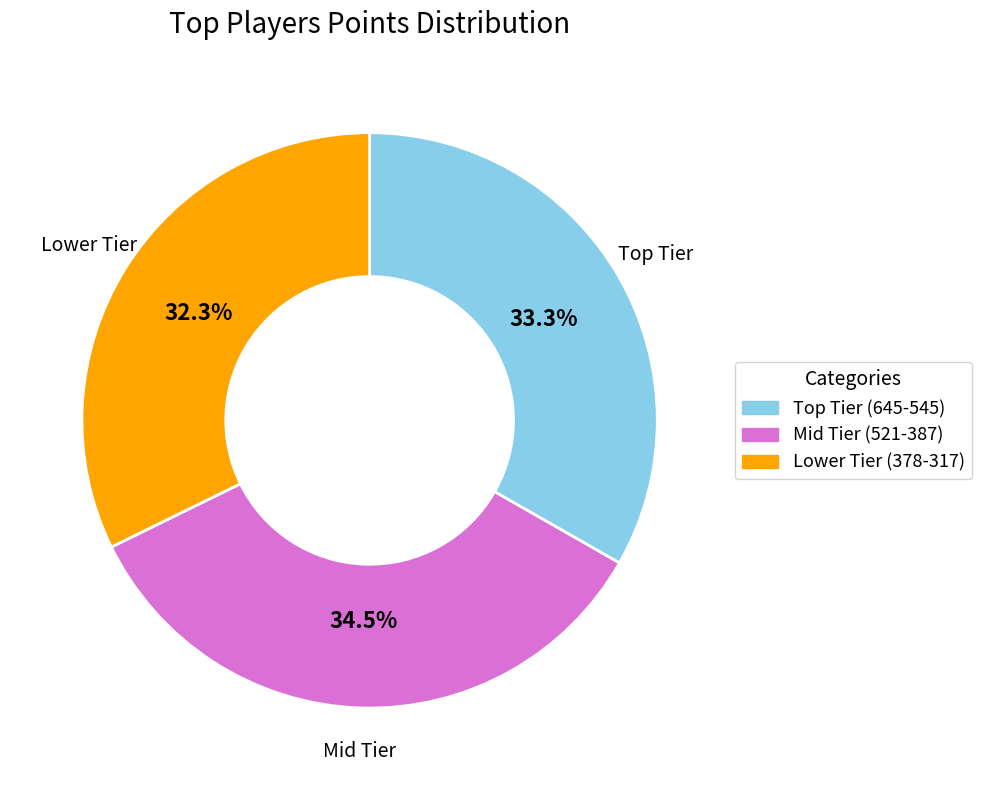

What is the total percentage of Mid Tier (521-387) and Lower Tier (378-317)?

66.7%